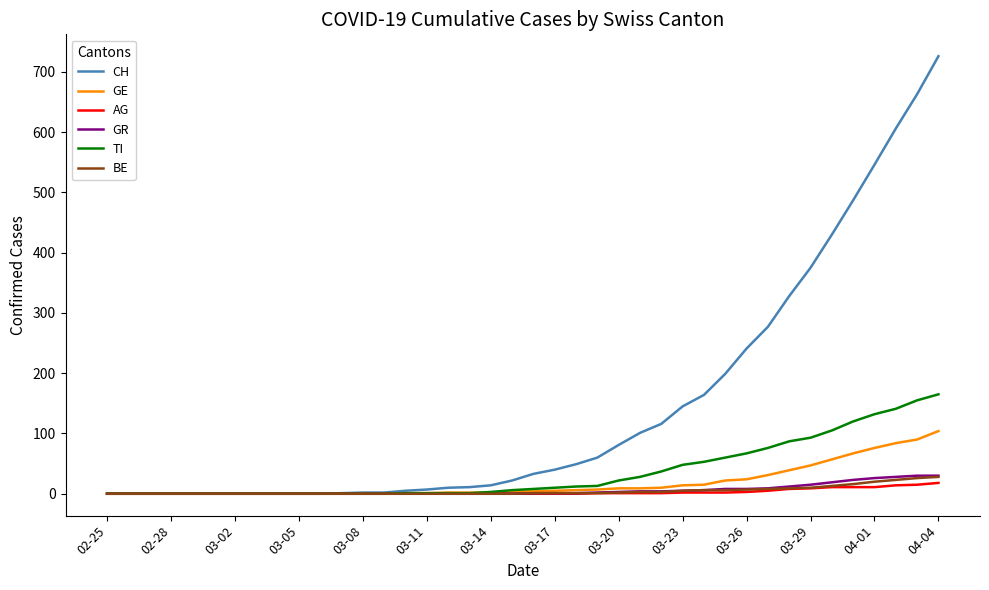

Which series has the widest spread of values?

CH